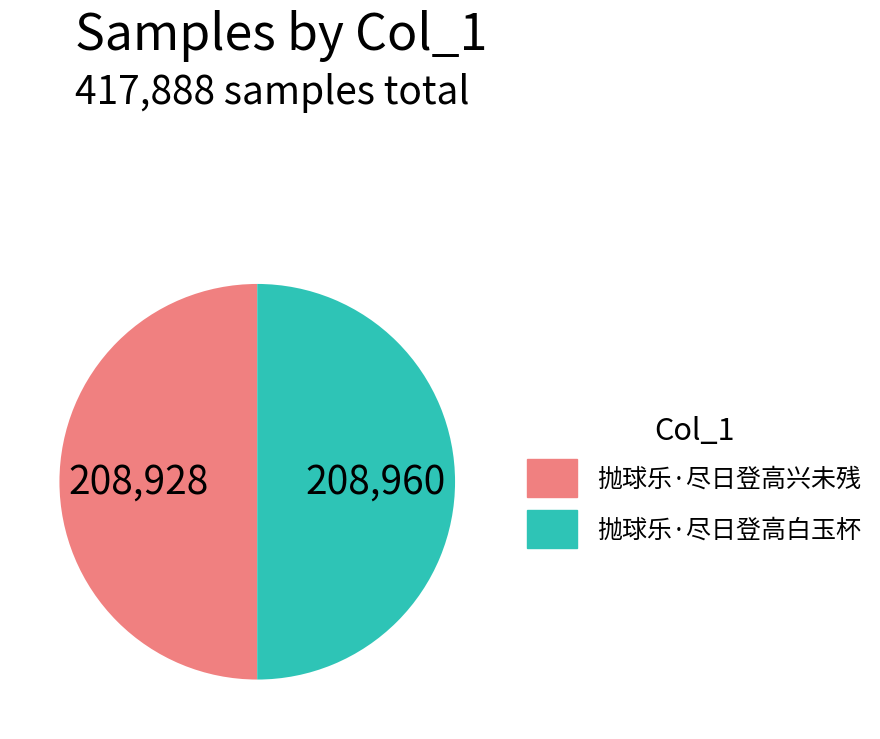

Combined, do 抛球乐·尽日登高兴未残 and 抛球乐·尽日登高白玉杯 account for over 50%?

Yes